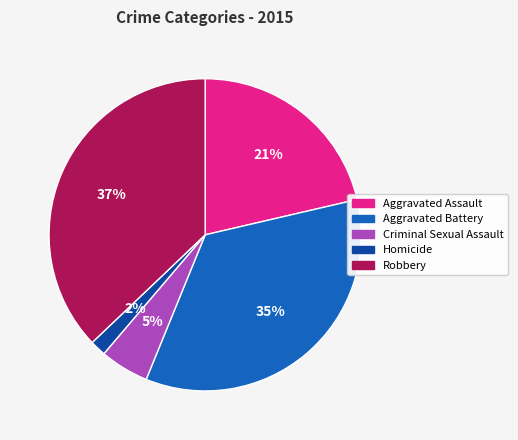

Is the sum of Aggravated Battery and Homicide greater than half?

No